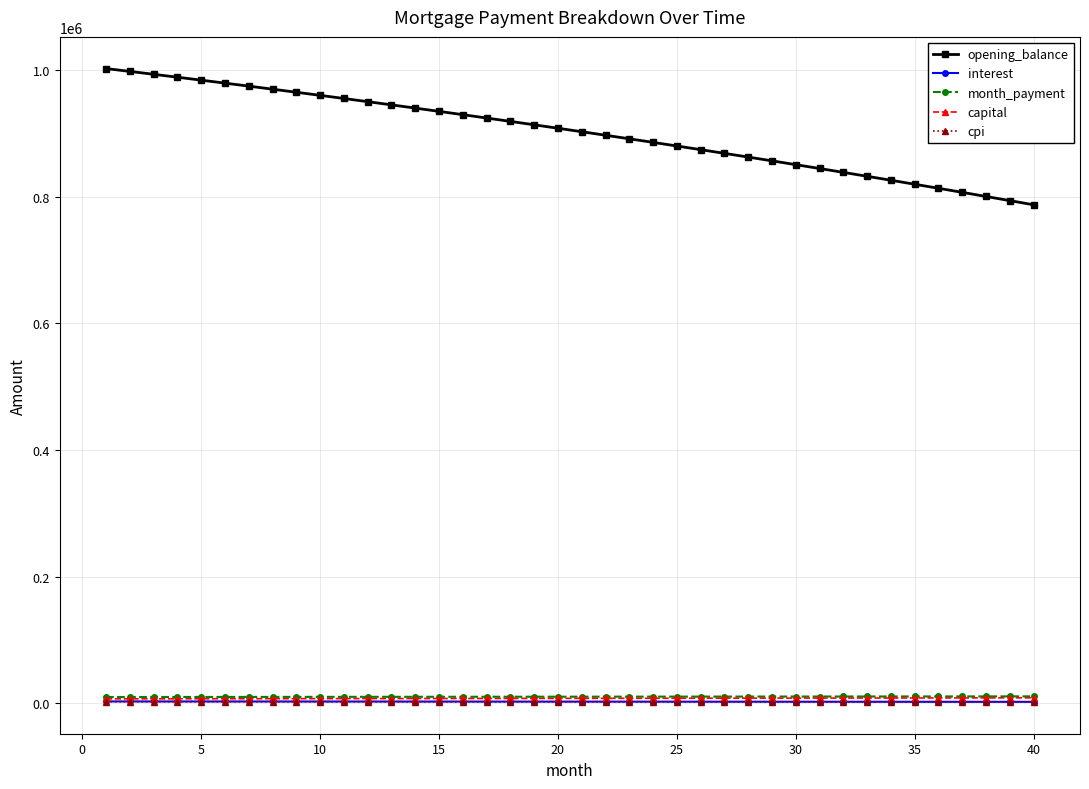

What is the maximum value shown in the chart?

1002500.0